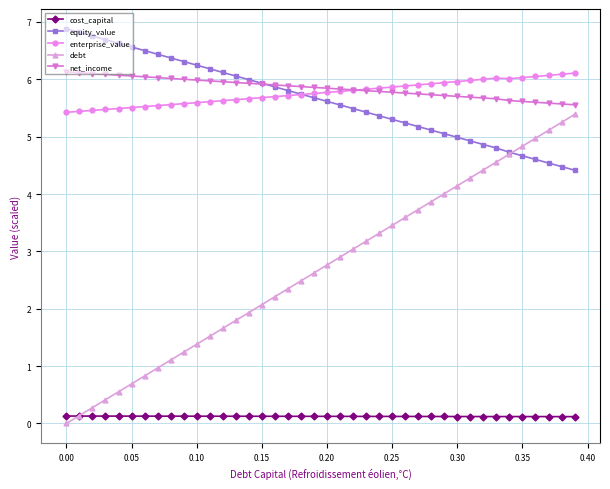

What is the value of the cost_capital point at the 20th from the left?

0.1